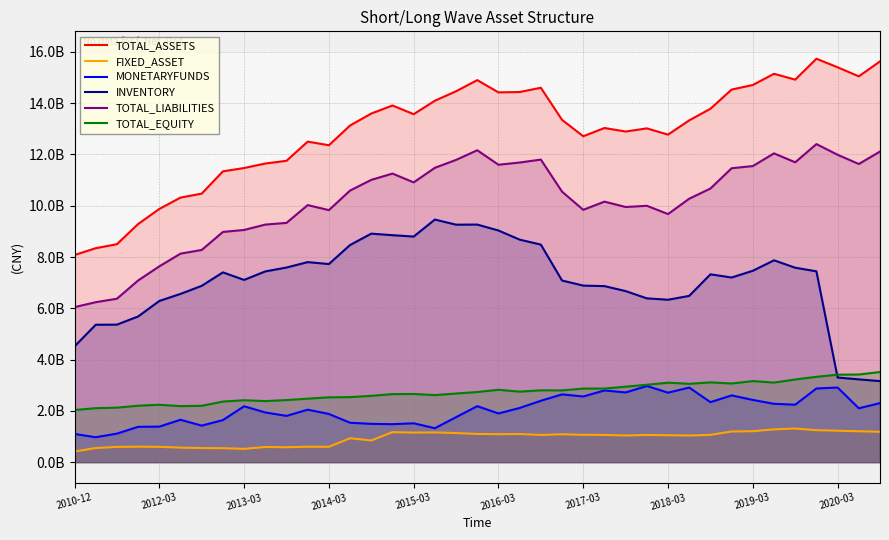

At which label is MONETARYFUNDS closest to 1971164604?

2020-03